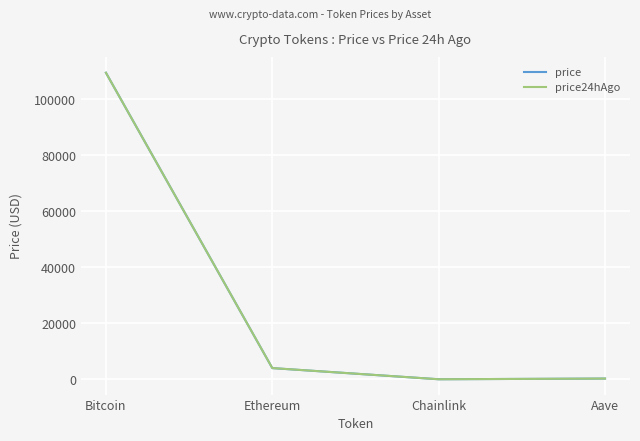

Which category has the highest value across all series?

Bitcoin